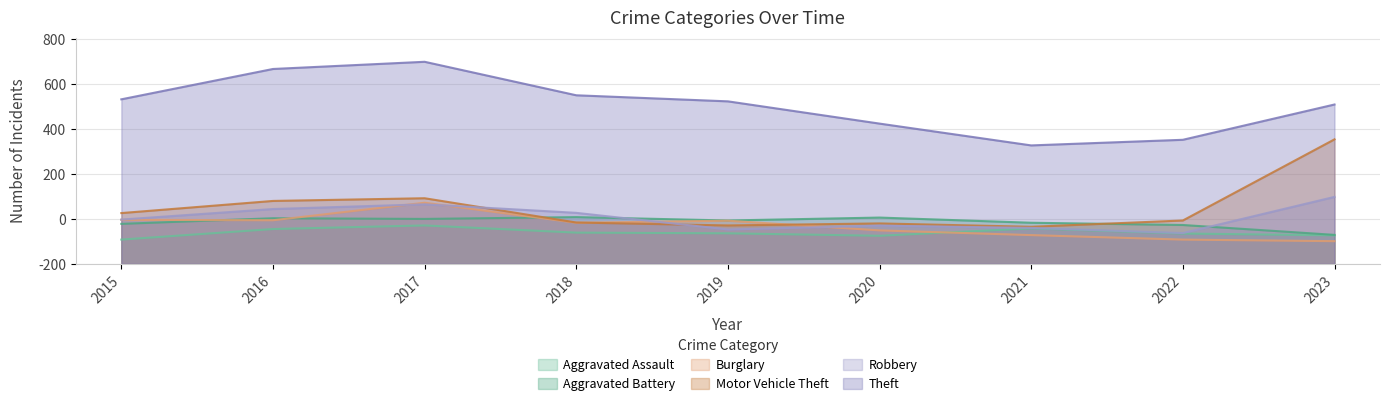

True or false: Aggravated Battery and Robbery cross at least once.

True